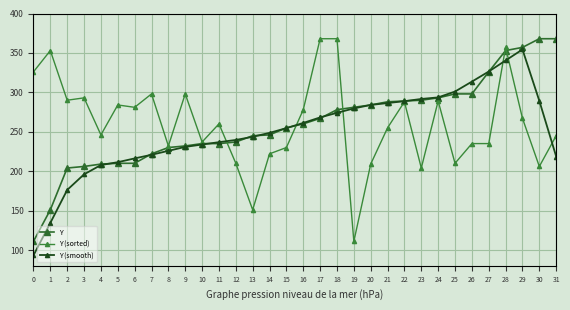

True or false: Y (smooth) has a value of 350.2 at 3.

False